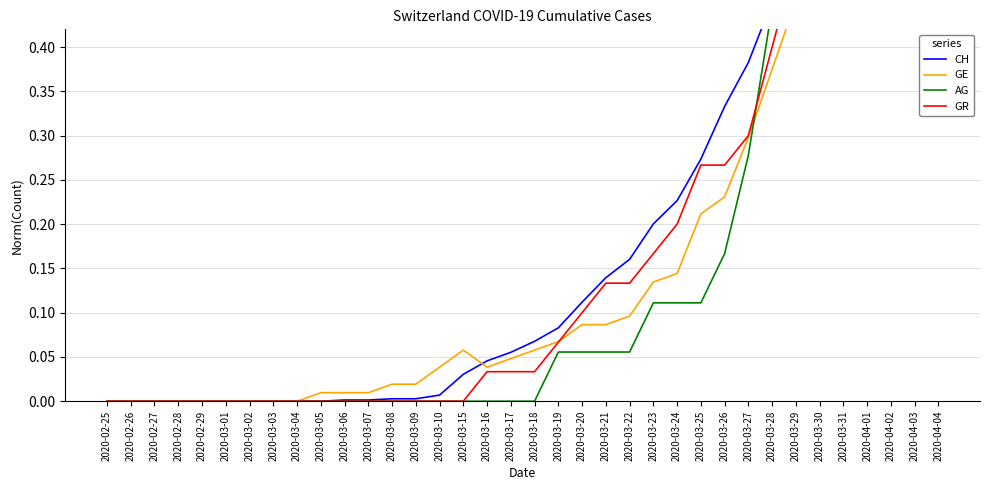

True or false: AG has a value of -0.4 at 2020-03-16.

False